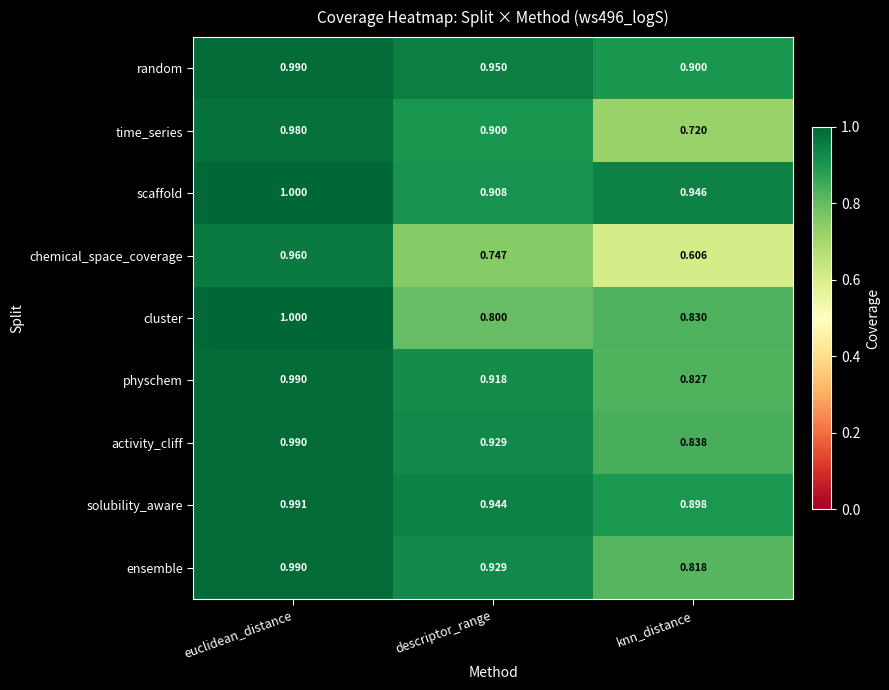

Rank the categories by physchem value from highest to lowest.

euclidean_distance, descriptor_range, knn_distance